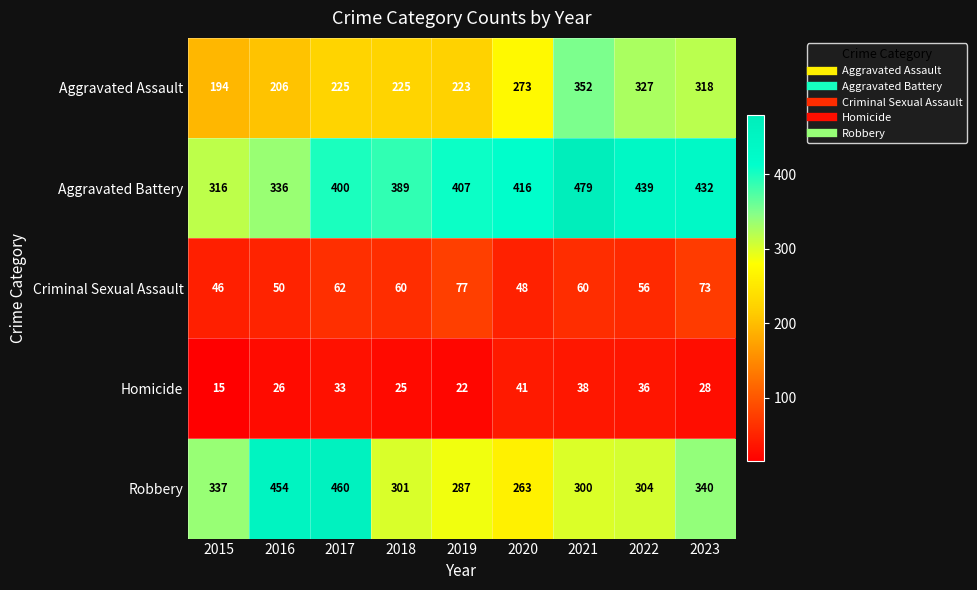

At 2016, list the series in order from smallest to largest.

Homicide, Criminal Sexual Assault, Aggravated Assault, Aggravated Battery, Robbery